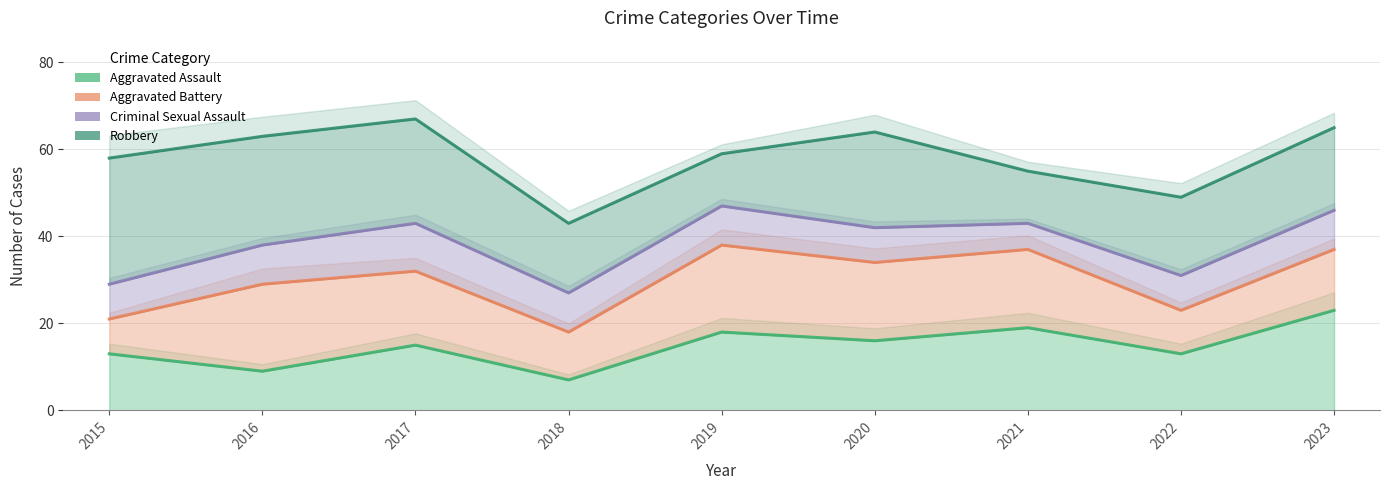

True or false: Aggravated Assault and Aggravated Battery cross at least once.

False